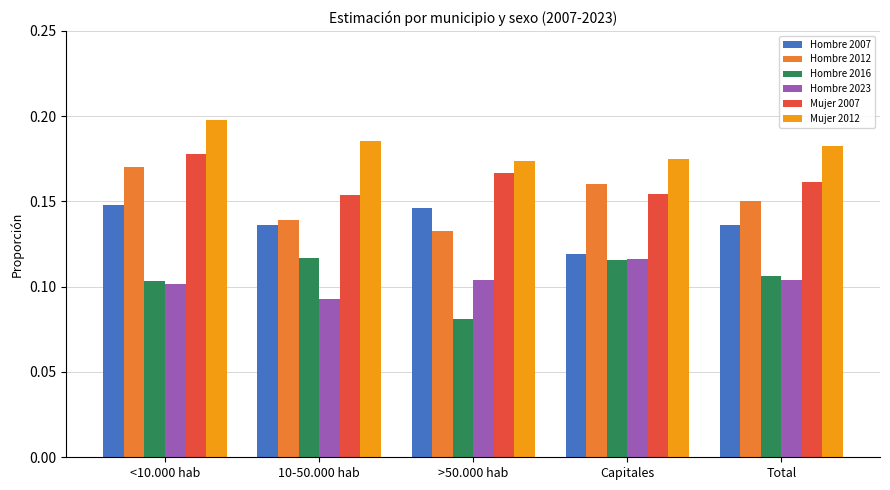

What is the sum of the Mujer 2012 values at Total and >50.000 hab?

0.4